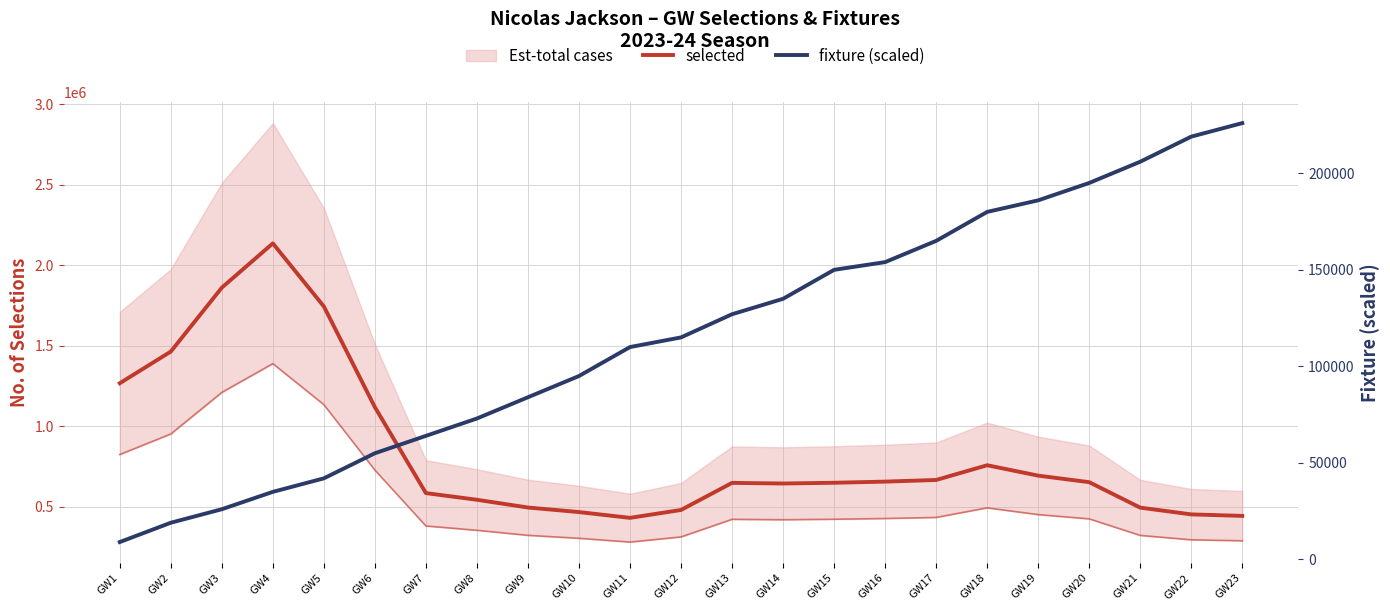

True or false: fixture (scaled) and selected intersect in this chart.

False